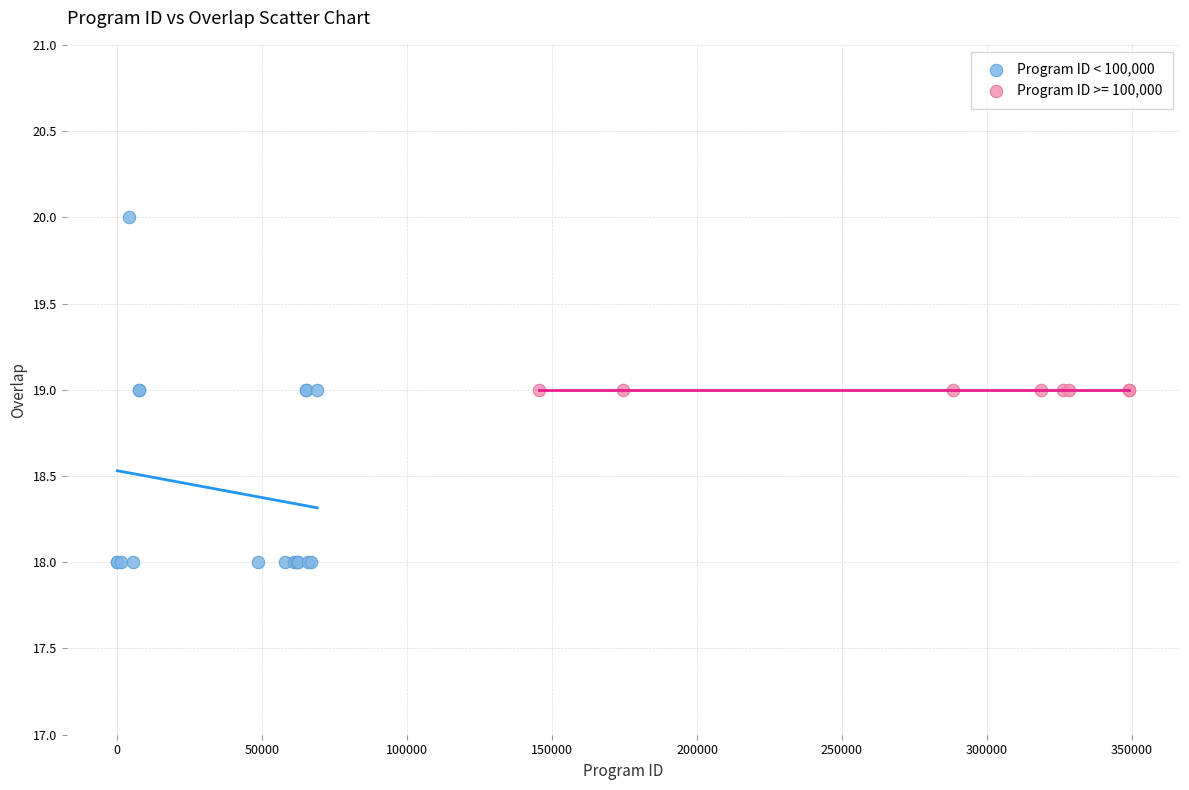

Which series reaches the minimum Y coordinate?

Program ID < 100,000